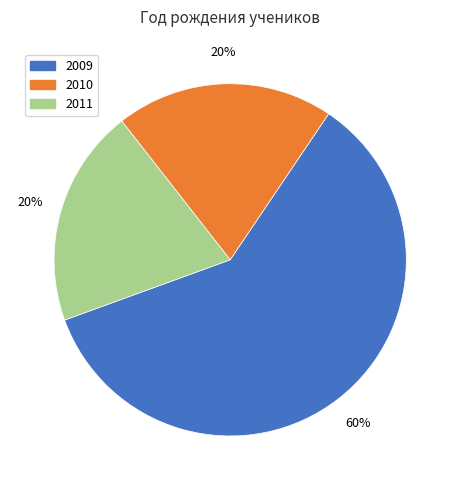

Is the sum of 2011 and 2009 greater than half?

Yes